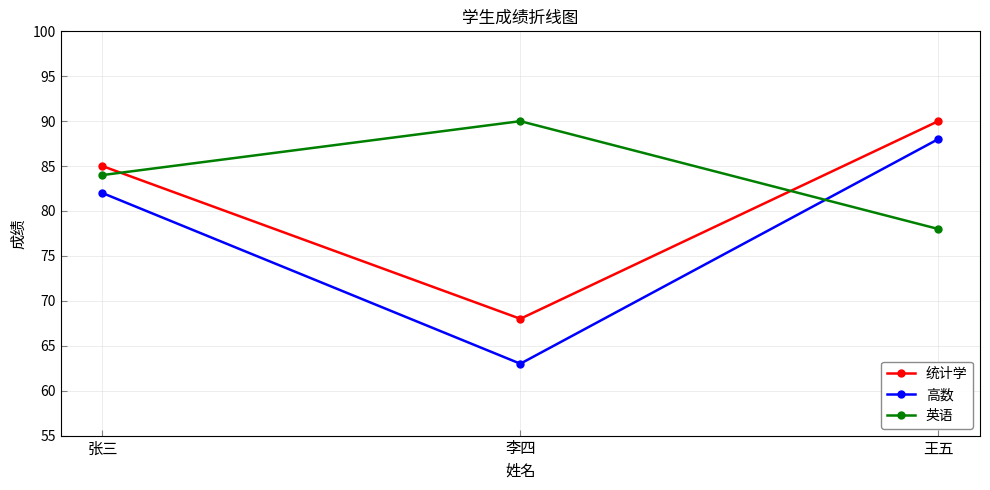

True or false: 英语 has a value of 84 at 张三.

True